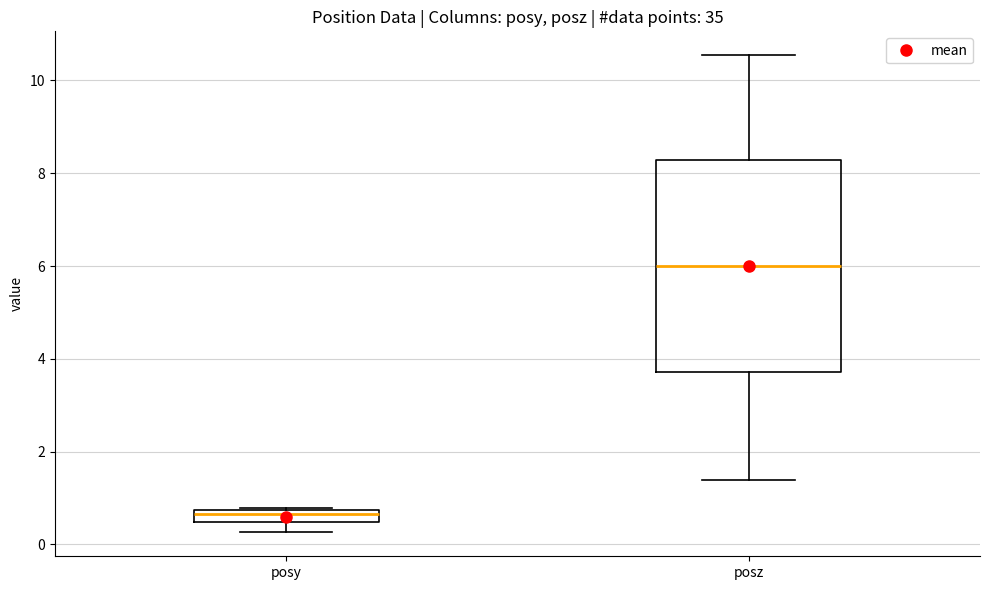

Where does the median line of the box for posz sit on the y-axis? The values are not printed on the chart, so give them approximately, as read against the axis.

6.0